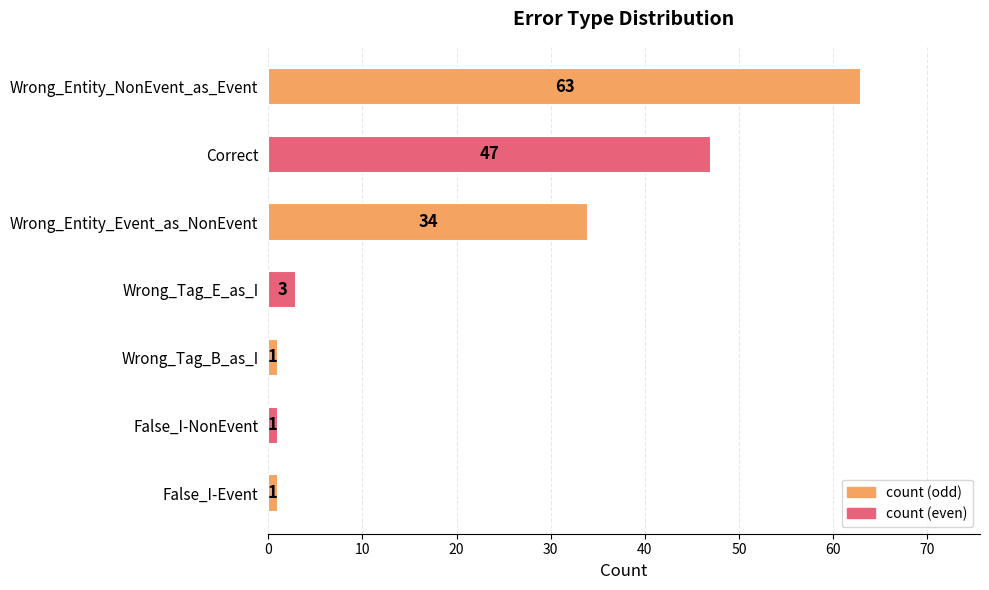

What is the difference between the maximum and minimum values?

62